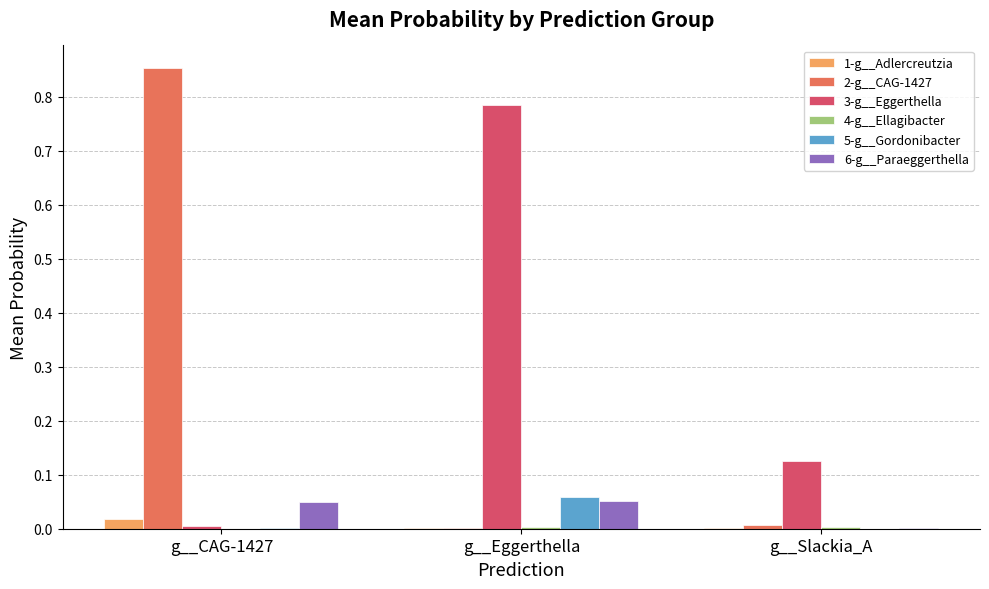

How many categories are shown in the chart?

3